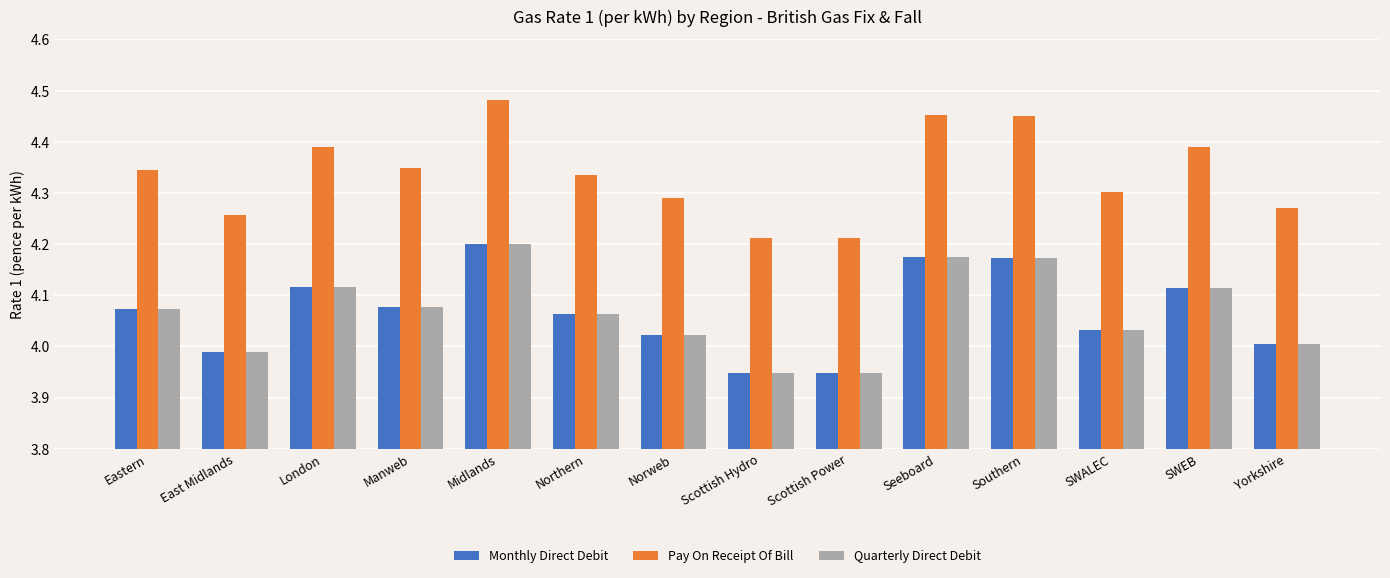

Count the number of categories in the chart.

14